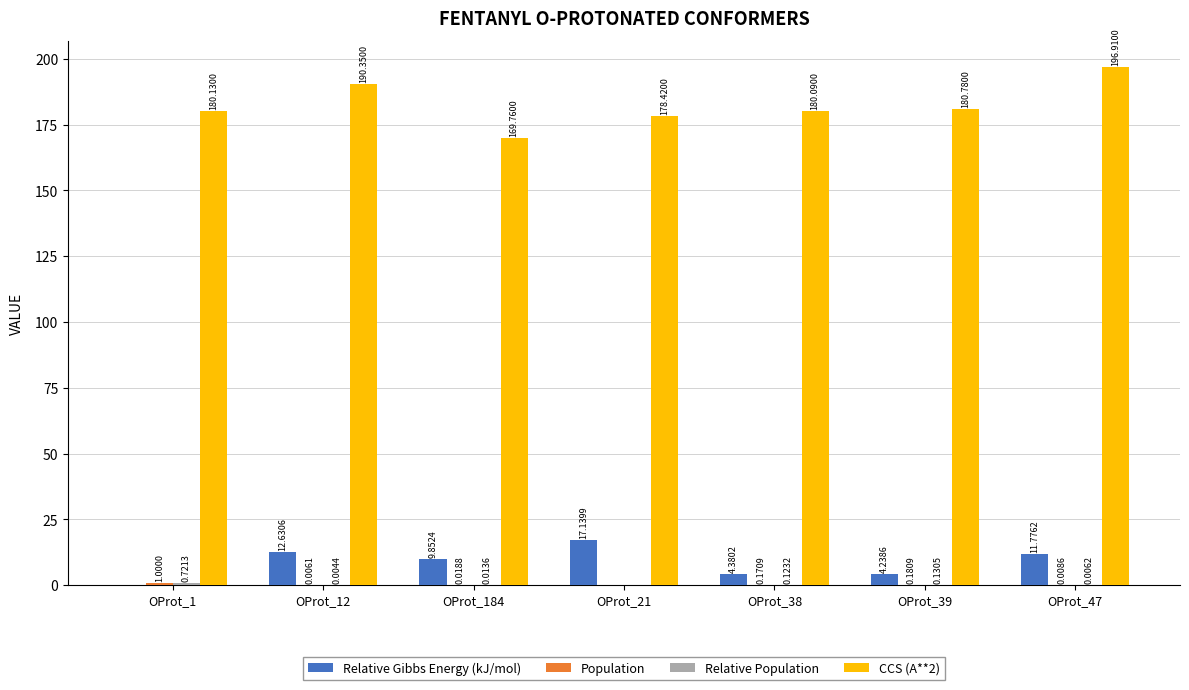

Which series has the largest total across all categories?

CCS (A**2)